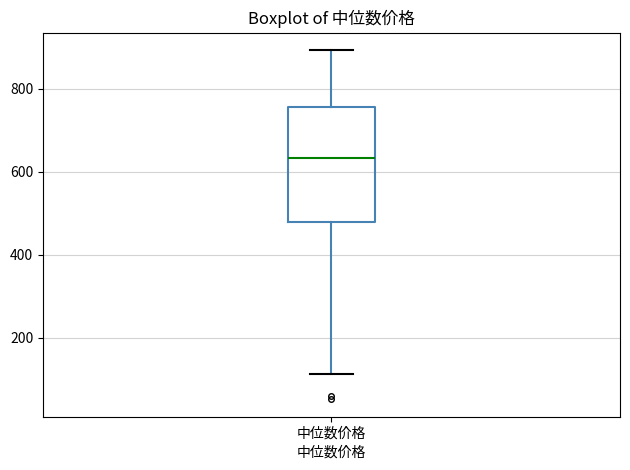

Read this box plot against the y-axis: the position of the median line, the range covered by the box, and the ends of both whiskers. The values are not printed on the chart, so give them approximately, as read against the axis.

median 640, box 480 to 760, whiskers 120 to 900